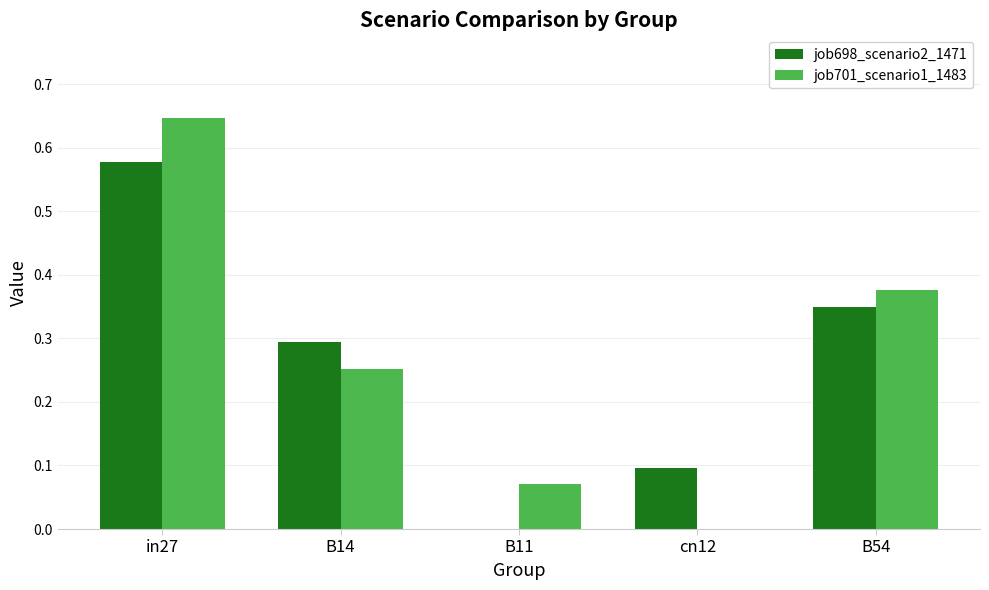

The value of job698_scenario2_1471 at B54 is 0.1. True or false?

False